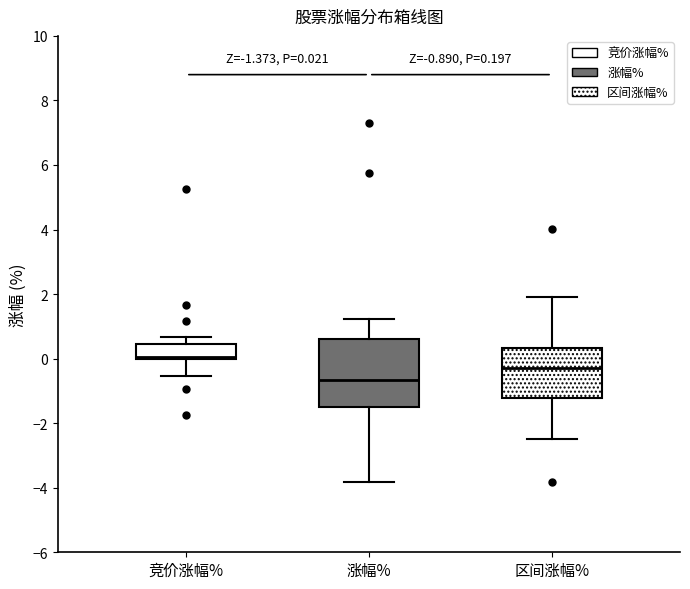

Which box is the tallest, from its lower edge to its upper edge?

涨幅%